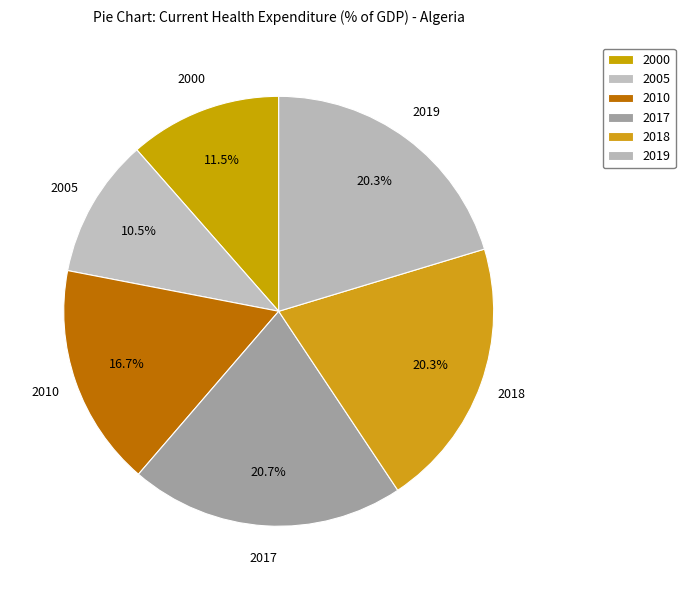

The 2018 slice represents 20% of the pie. True or false?

True